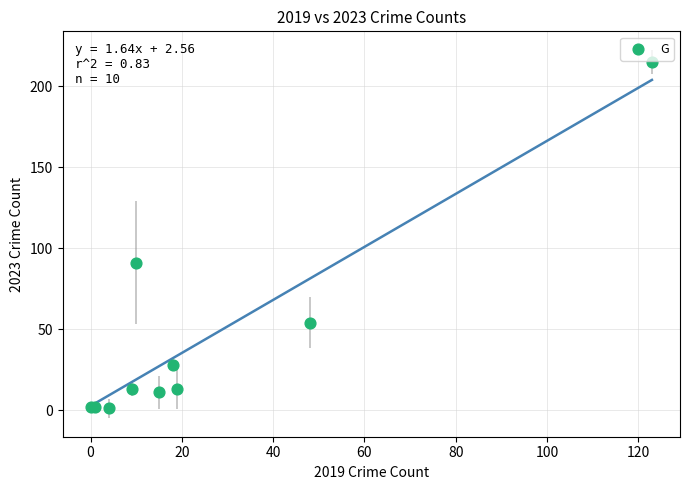

What Y value in the scatter plot is closest to 108?

91